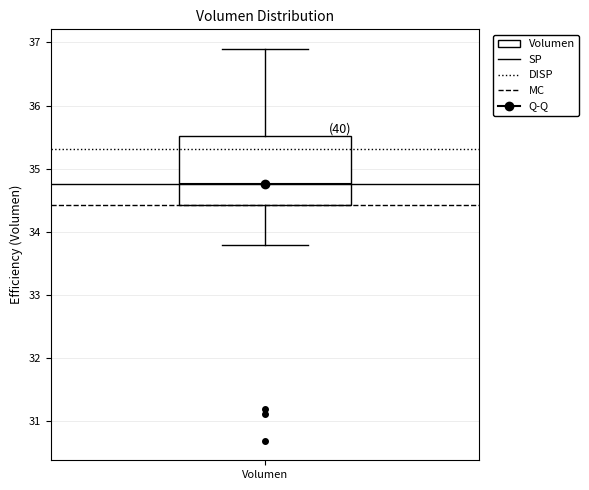

Transcribe this box plot: give where the median line is, the range the box spans, and where the two whiskers end, as read against the y-axis. The values are not printed on the chart, so give them approximately, as read against the axis.

median 34.8, box 34.4 to 35.5, whiskers 33.8 to 36.9